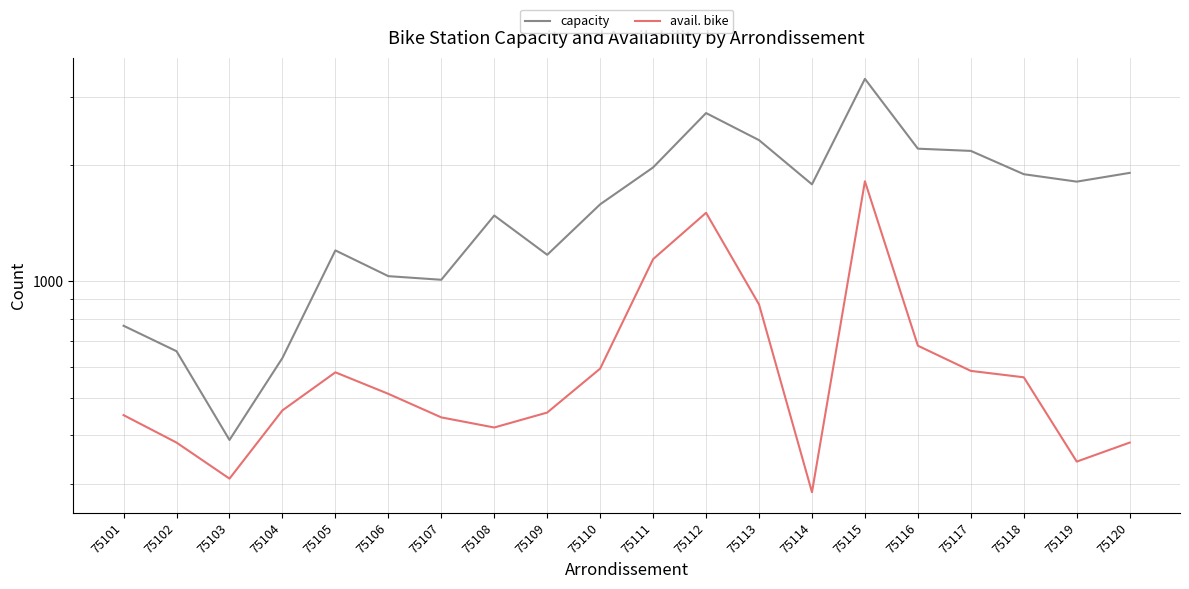

What is the value of the avail. bike point at the 3rd from the left?

309